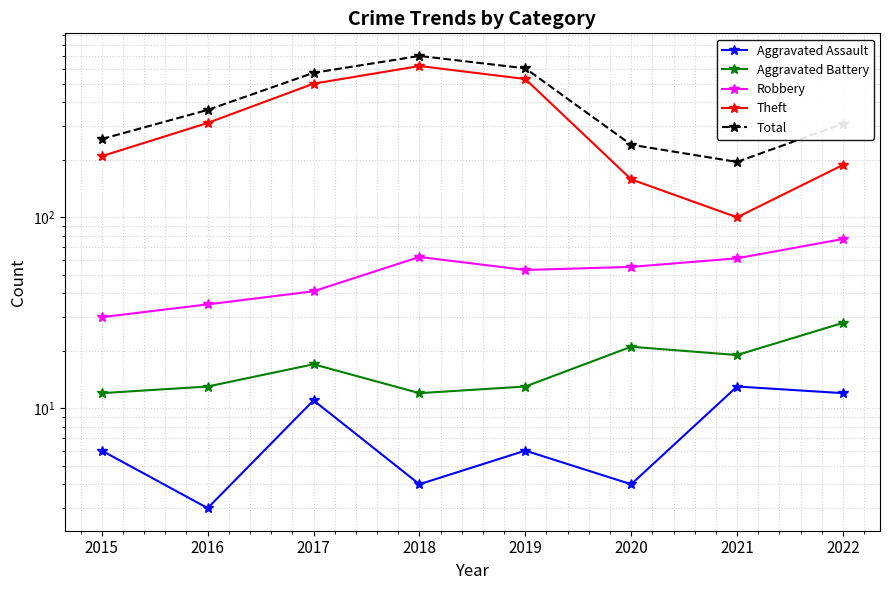

True or false: Aggravated Assault has a value of 16 at 2022.

False